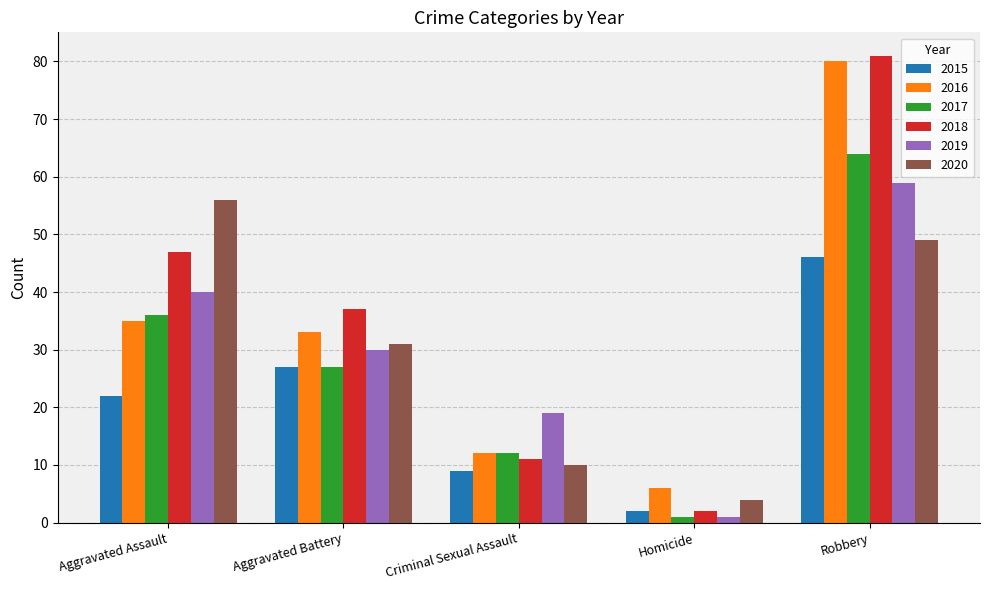

What is the maximum value shown in the chart?

81